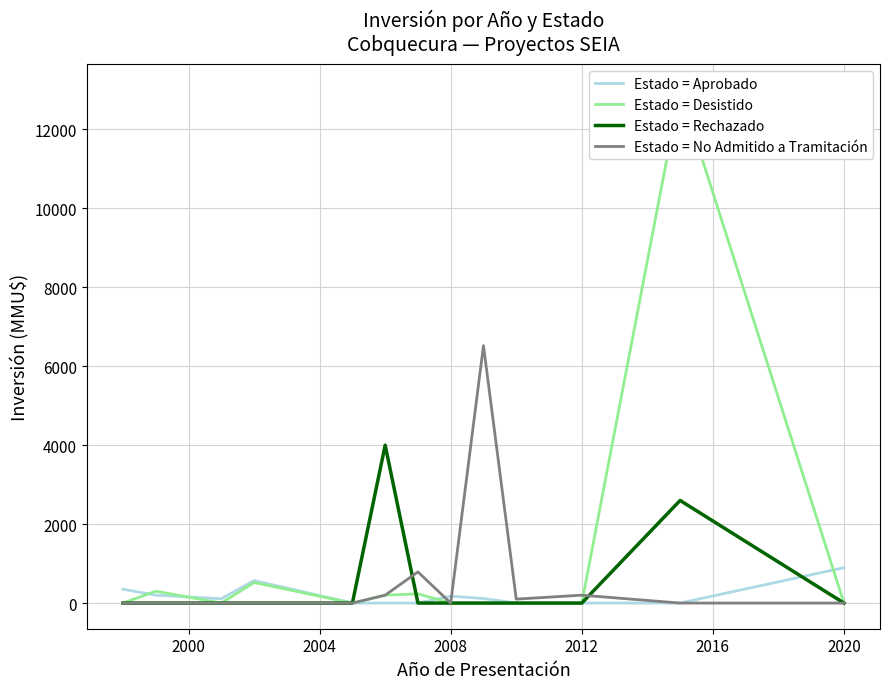

Is this an area chart (filled region under the line)?

No